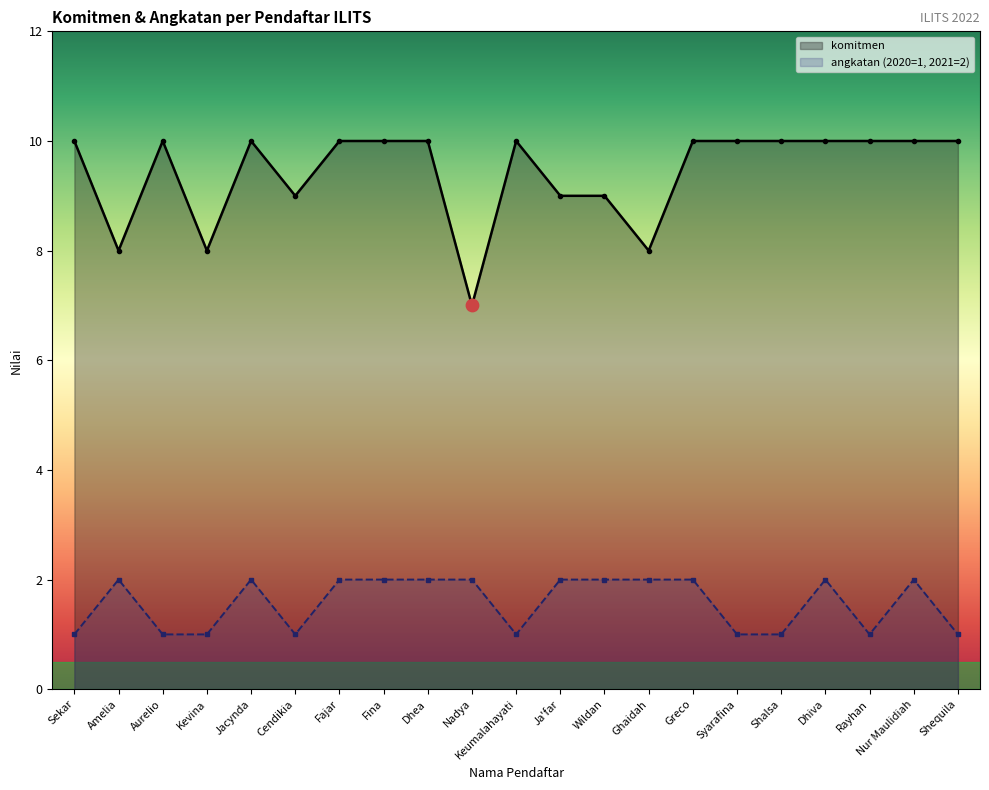

Which series reaches the minimum Y coordinate?

angkatan (2020=1, 2021=2)